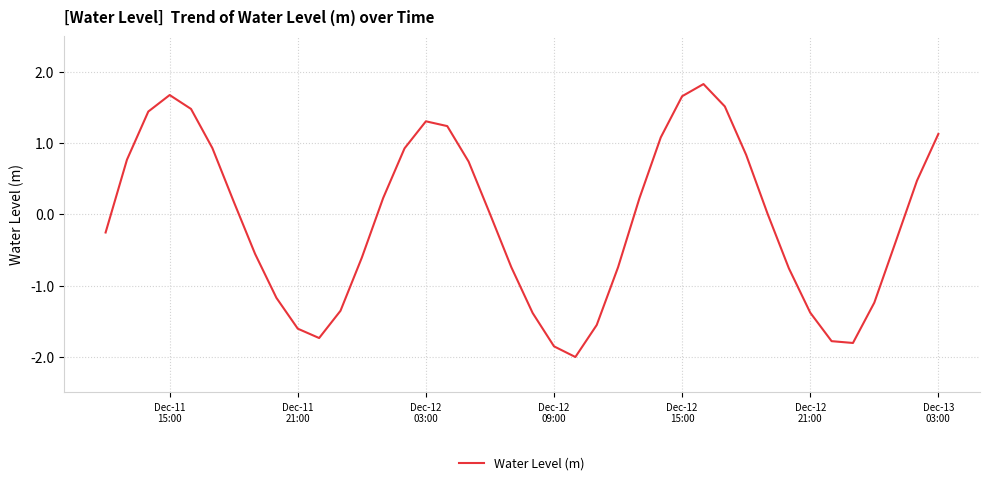

What is the maximum value shown in the chart?

1.8